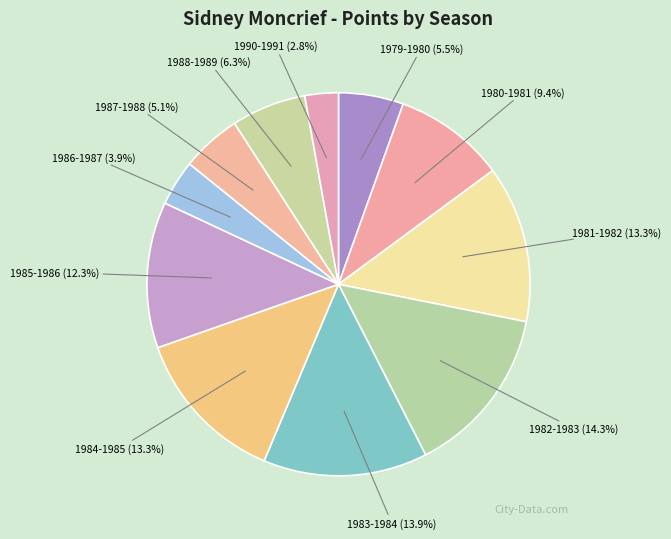

How many slices are in this pie chart?

11